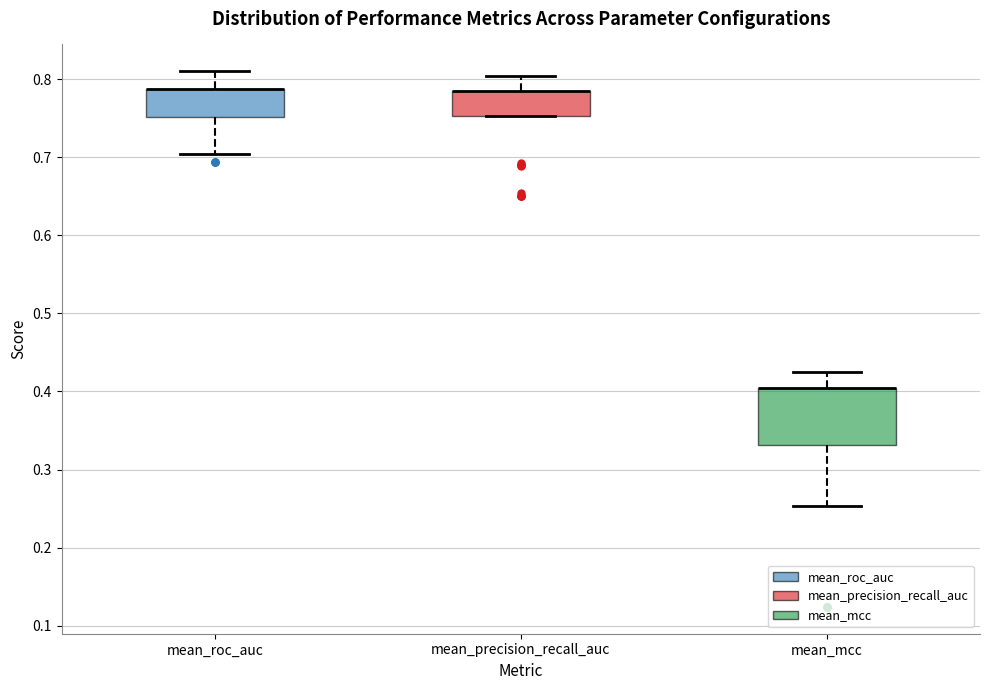

Where does the upper whisker of the box for mean_roc_auc end on the y-axis? The values are not printed on the chart, so give them approximately, as read against the axis.

0.81